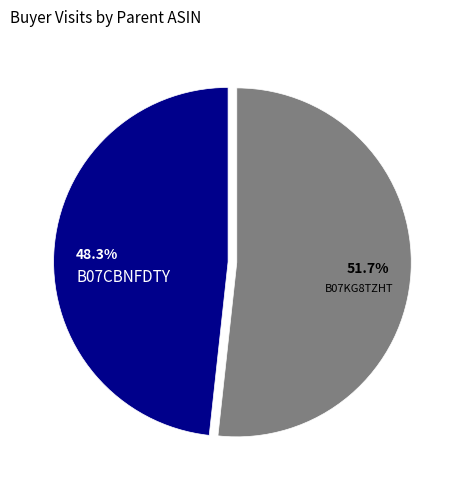

Which slice represents more than half of the pie?

B07KG8TZHT